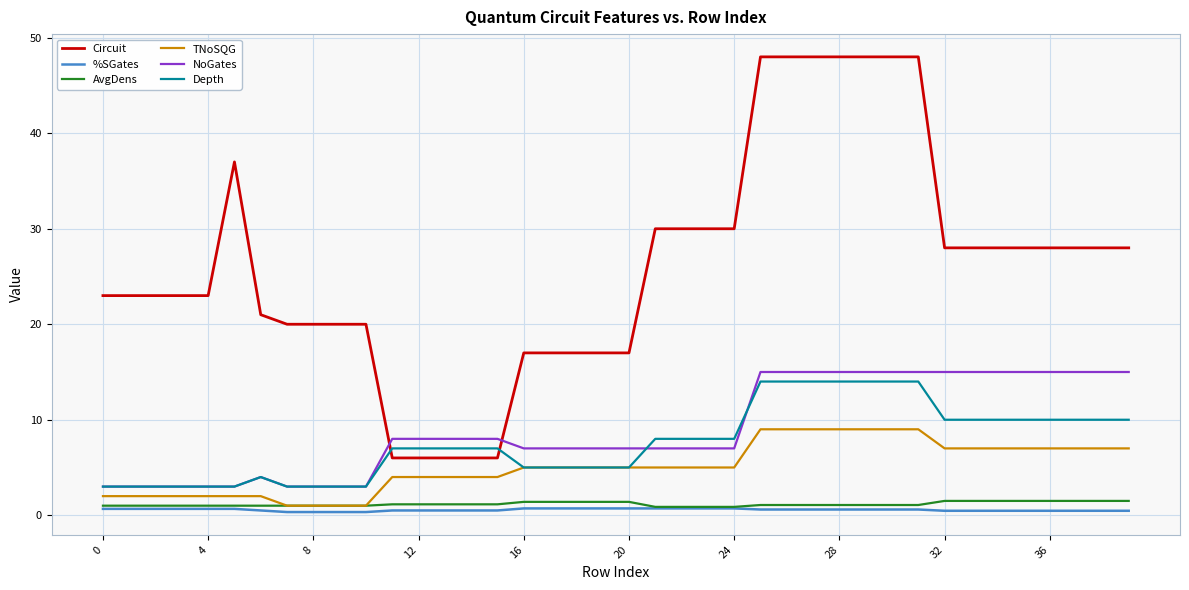

Which series has the largest total across all categories?

Circuit